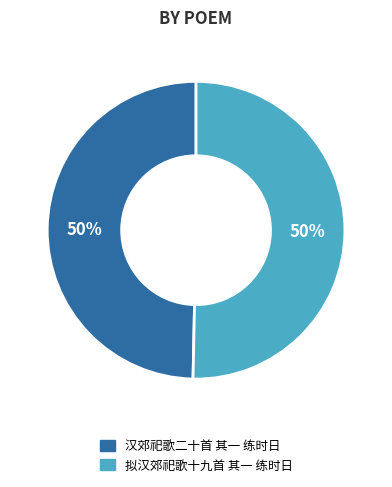

To the nearest percent, what is the average slice percentage?

50%